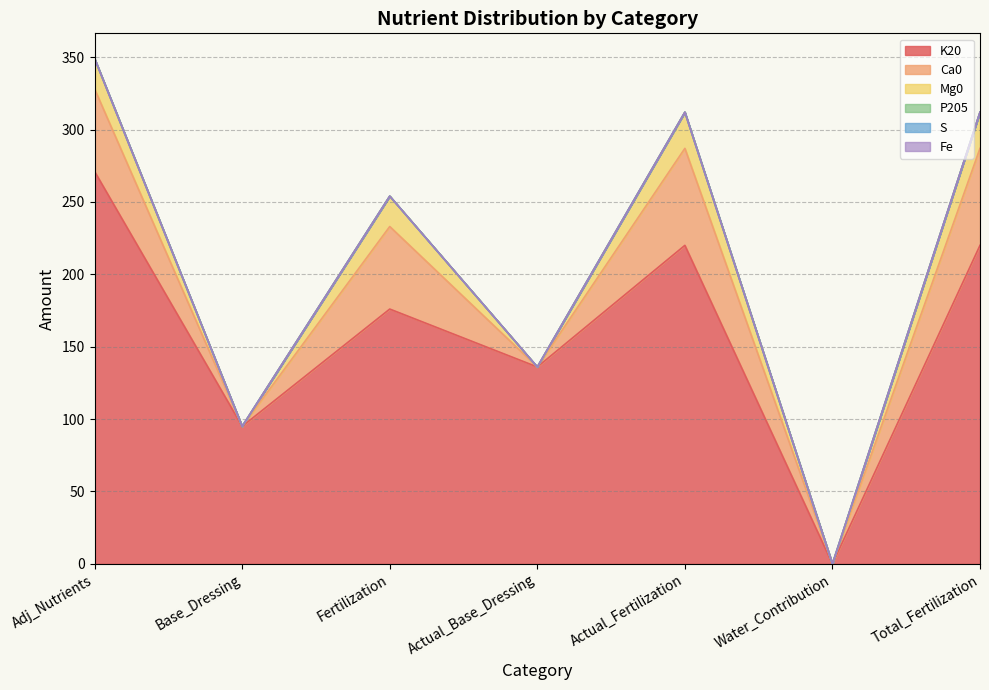

What is the average value of the Ca0 series?

35